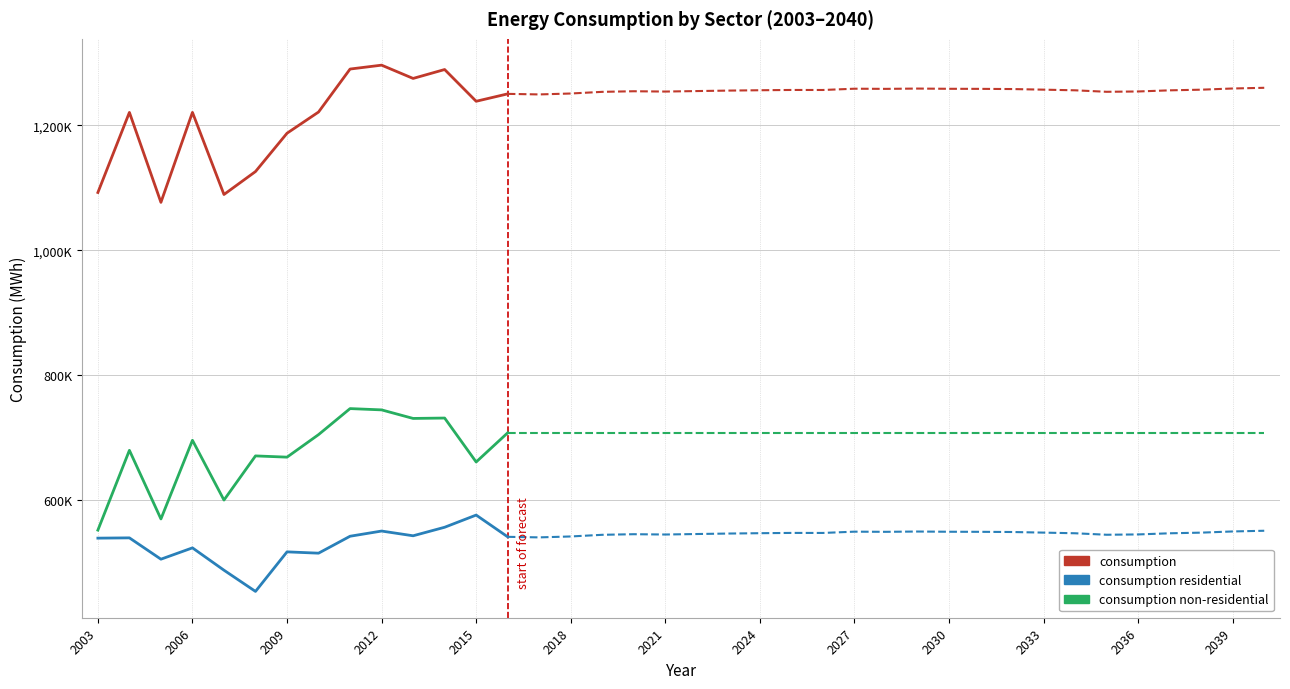

Rank the series by their average value, from highest to lowest.

consumption, consumption non-residential, consumption residential